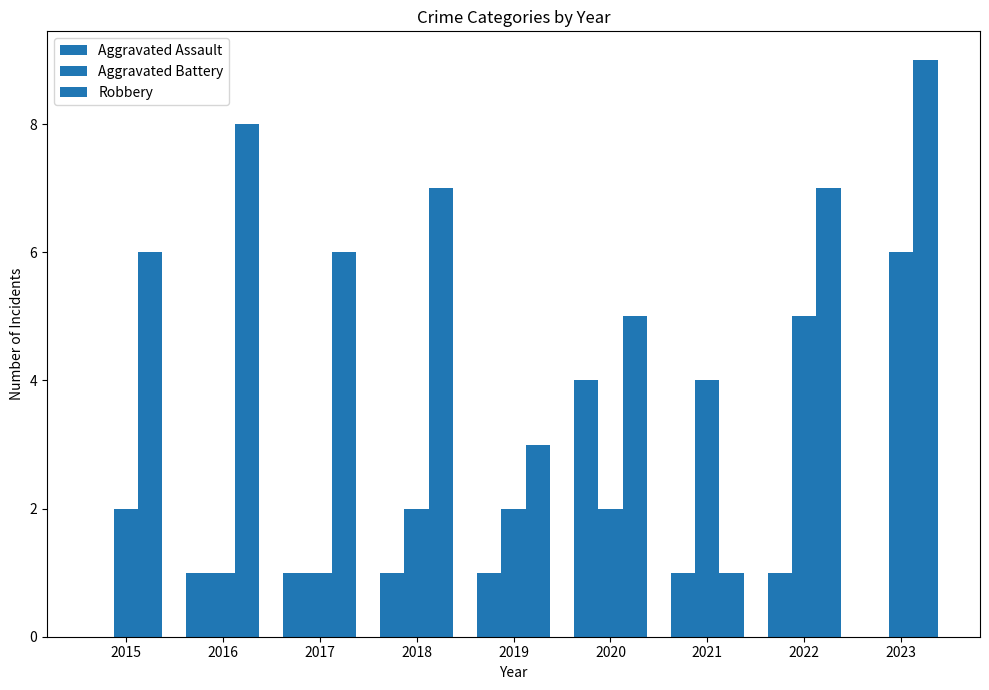

How many Robbery values are between 5 and 7?

5